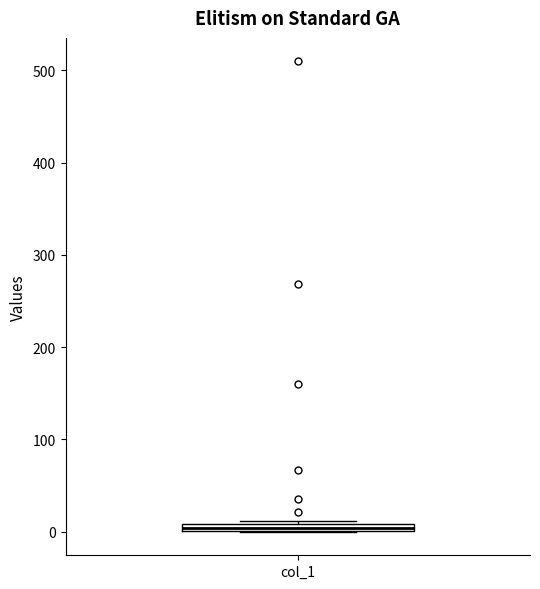

Where is the upper edge of the box for col_1 on the y-axis? The values are not printed on the chart, so give them approximately, as read against the axis.

10